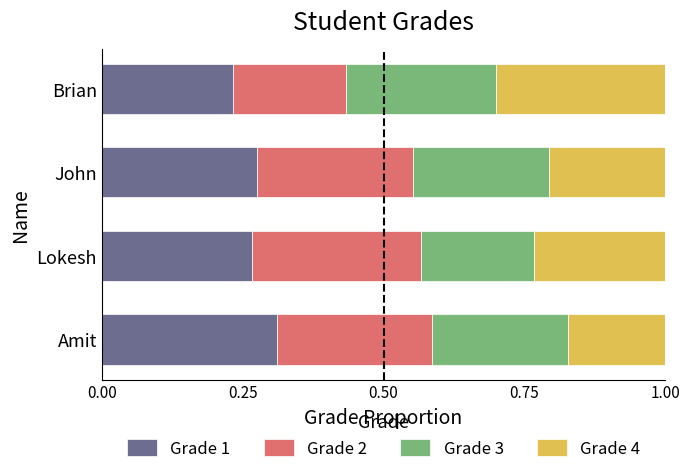

What is the sum of the Grade 1 values at Amit and Brian?

0.5